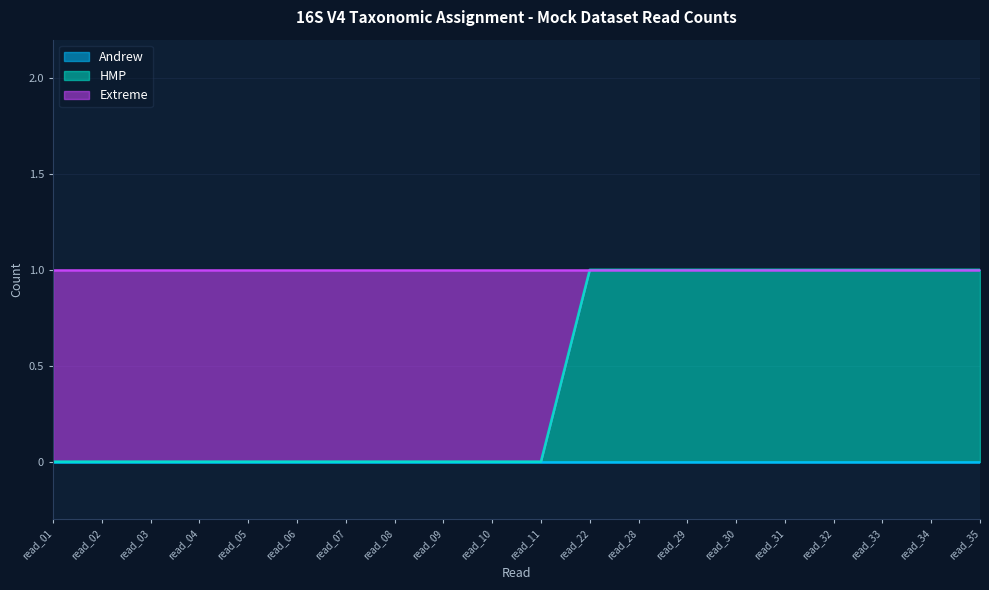

What are all the series names shown in the legend?

Andrew, HMP, Extreme